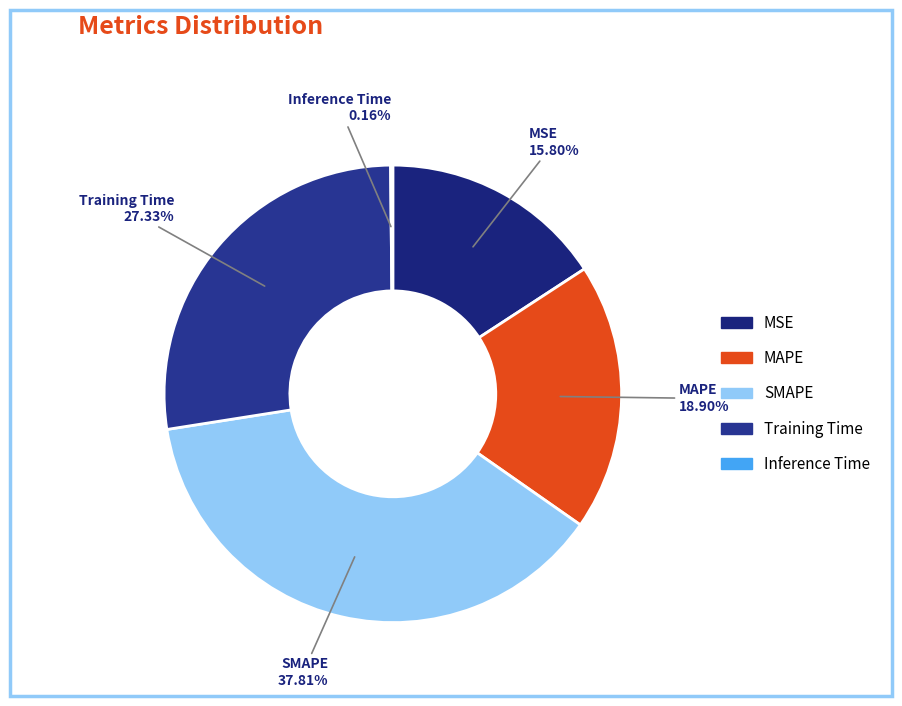

Which category has the biggest portion of the pie?

SMAPE